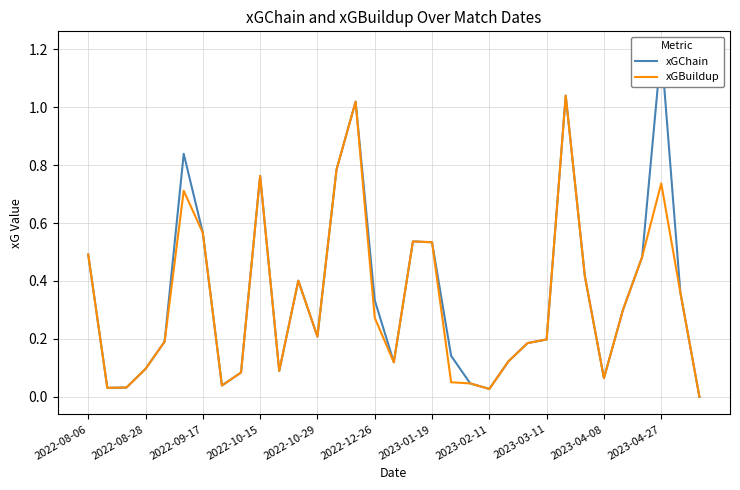

Rank the series by their maximum value, from lowest to highest.

xGBuildup, xGChain